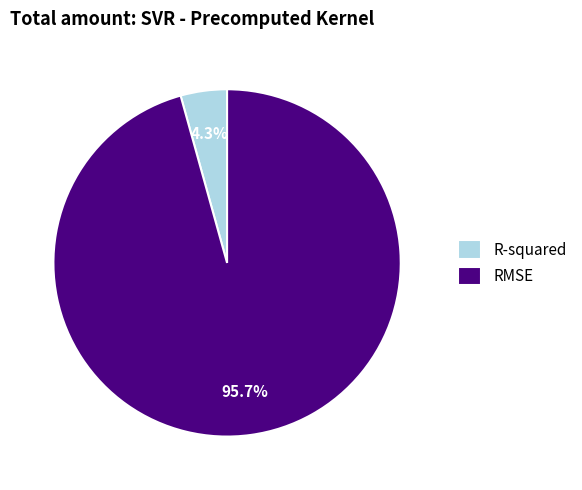

How many slices are in this pie chart?

2